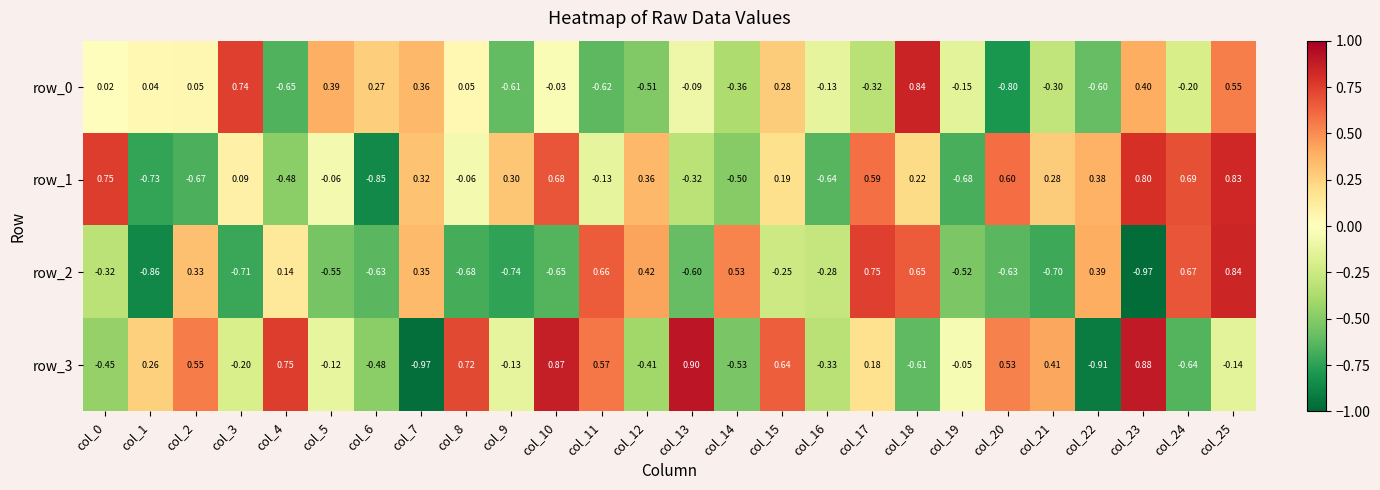

Count the number of data series in this chart.

4